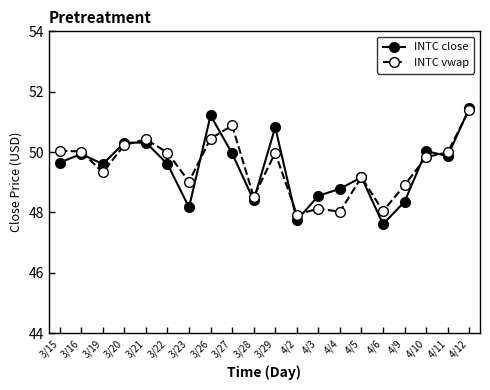

Rank the series at 4/9 from lowest to highest value.

INTC close, INTC vwap